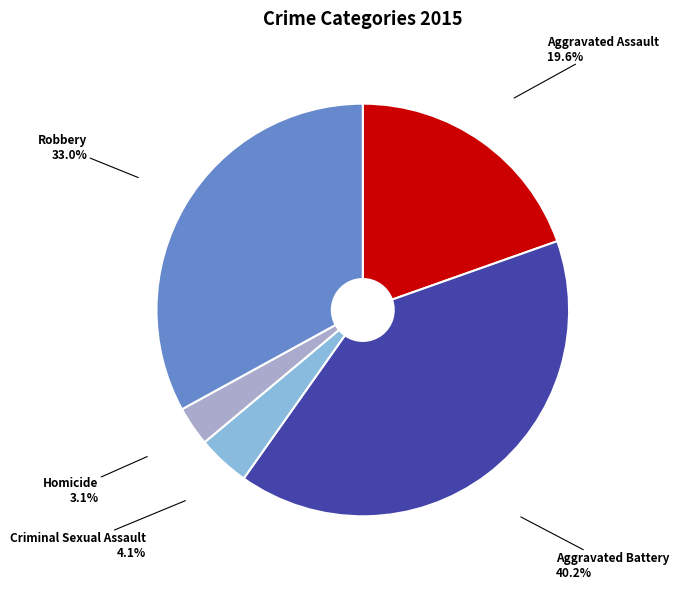

Is there any slice that represents more than half of the pie?

No